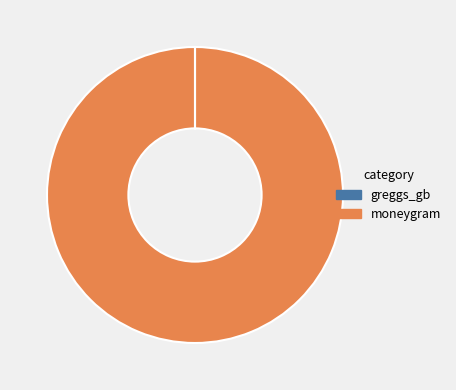

Is it true that moneygram is 100% of the pie?

True